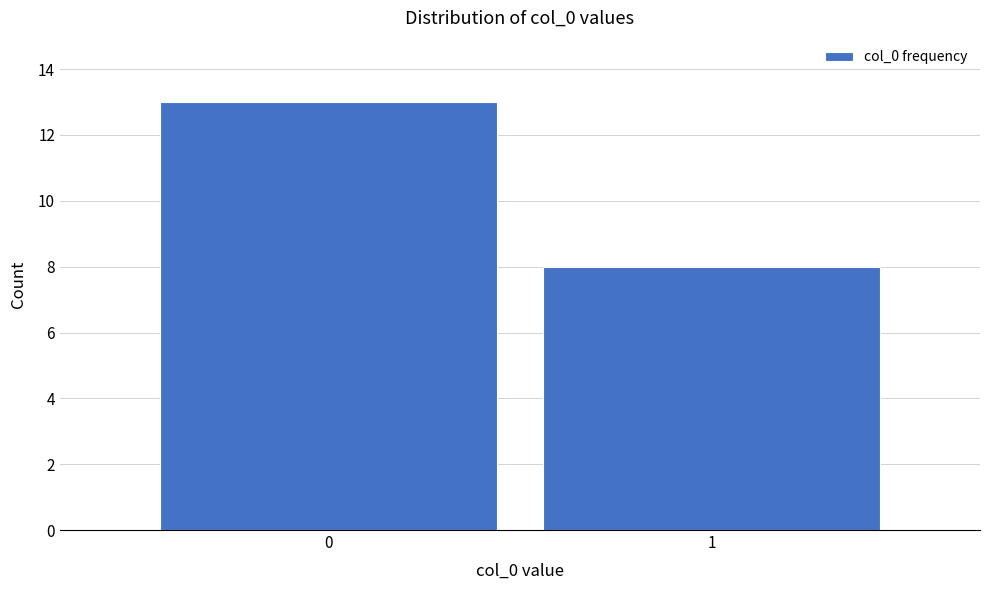

Reading left to right, transcribe all the data shown in this chart.

0=13	1=8